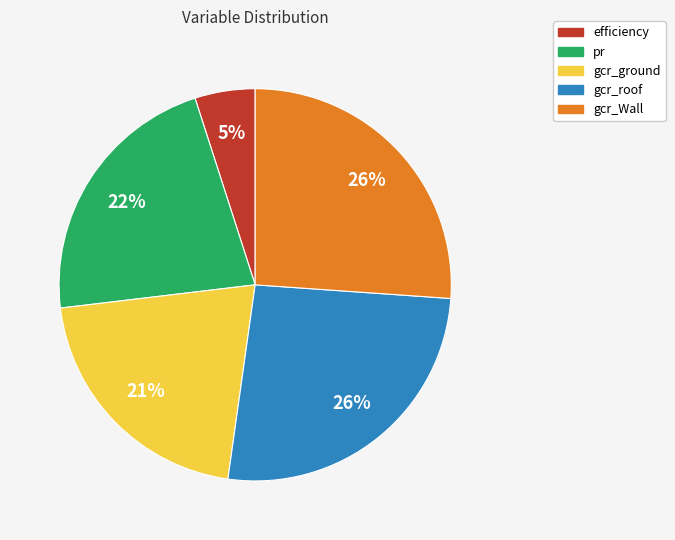

How many slices are in this pie chart?

5